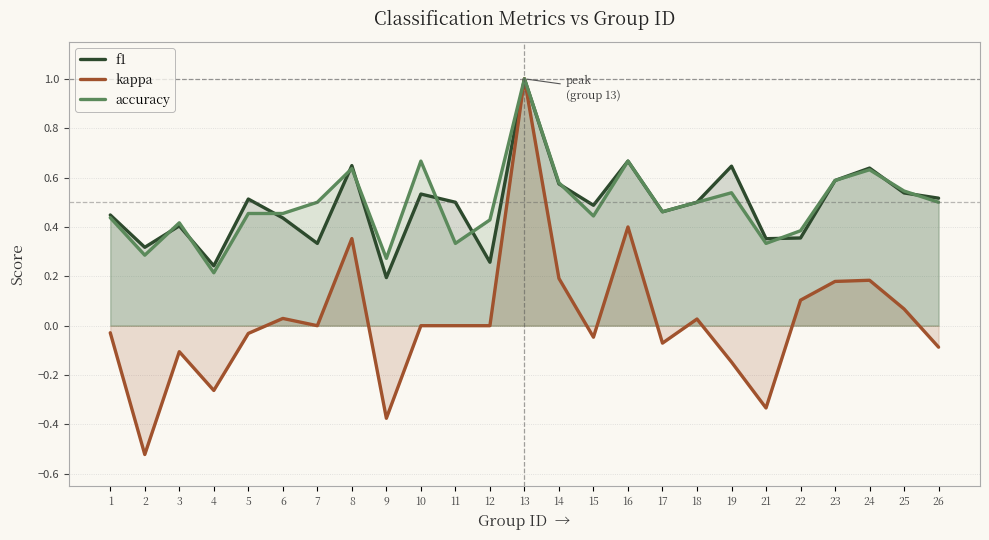

At which label does accuracy reach its peak?

13